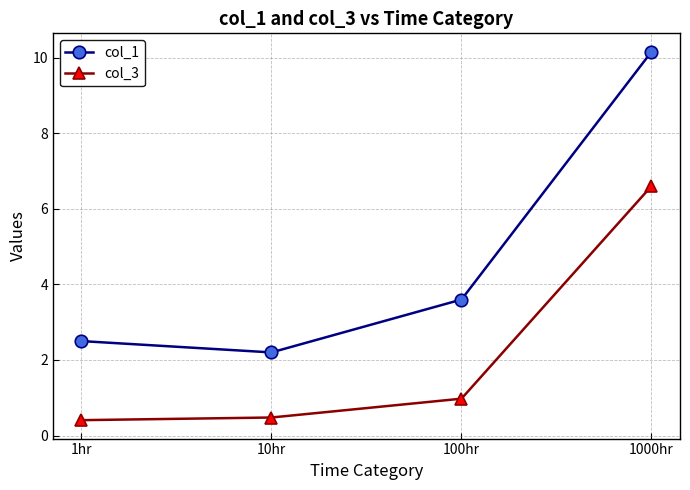

What is the label of the 1st point from the left?

1hr